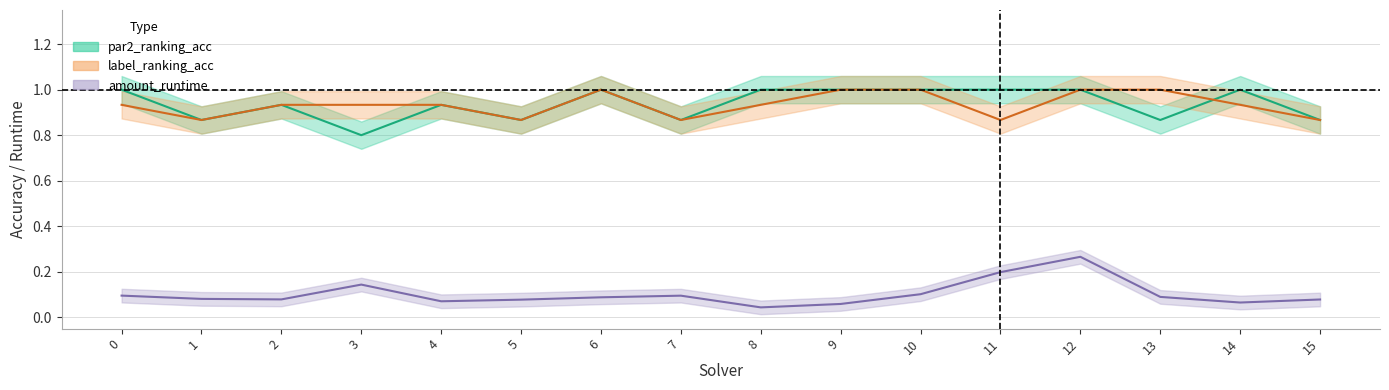

Reading left to right, transcribe all the data shown in this chart.

par2_ranking_acc: 1.0	0.9	0.9	0.8	0.9	0.9	1.0	0.9	1.0	1.0	1.0	1.0	1.0	0.9	1.0	0.9
label_ranking_acc: 0.9	0.9	0.9	0.9	0.9	0.9	1.0	0.9	0.9	1.0	1.0	0.9	1.0	1.0	0.9	0.9
amount_runtime: 0.1	0.1	0.1	0.1	0.1	0.1	0.1	0.1	0.0	0.1	0.1	0.2	0.3	0.1	0.1	0.1